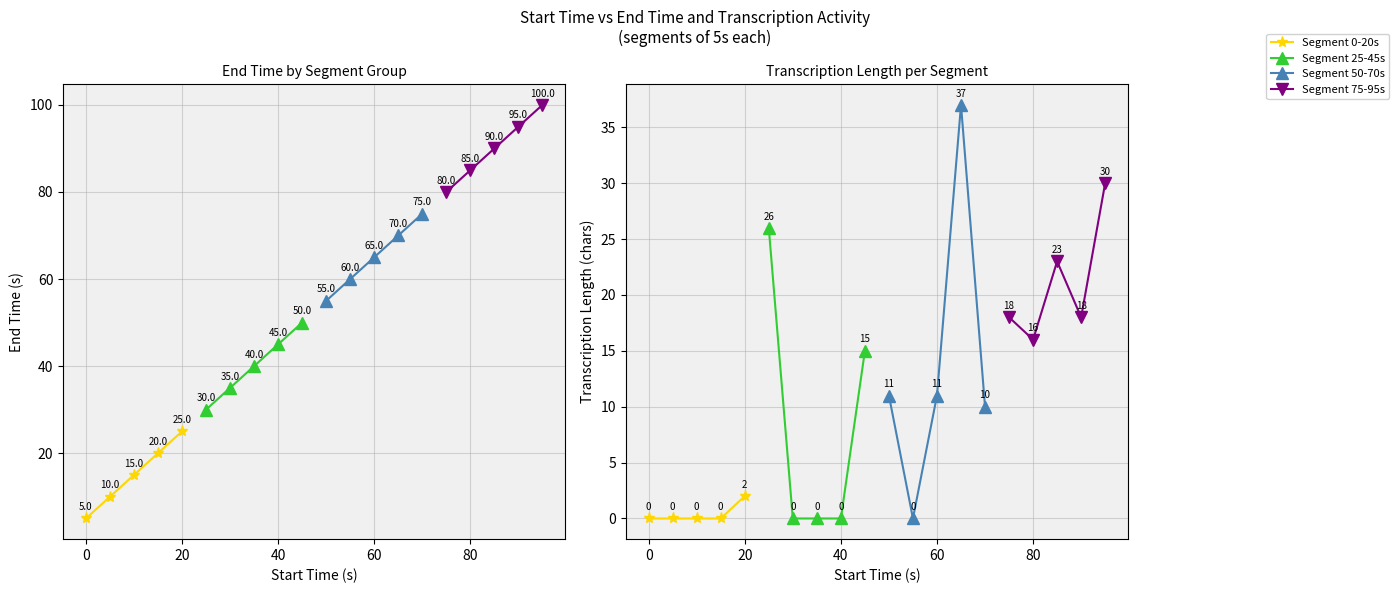

What is the difference between the maximum and minimum values in the Segment 0-20s series?

2